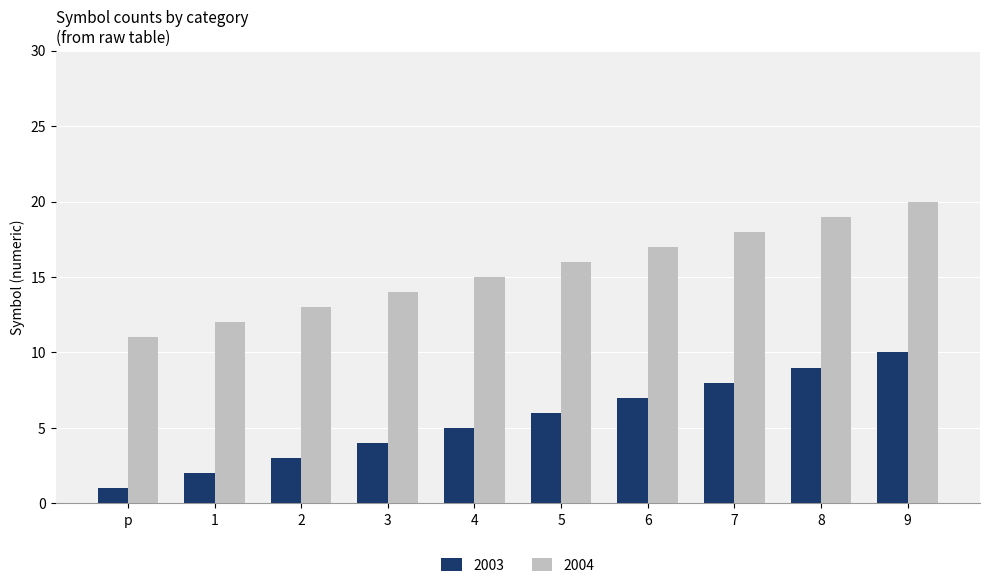

True or false: 2003 has a value of 5 at 4.

True